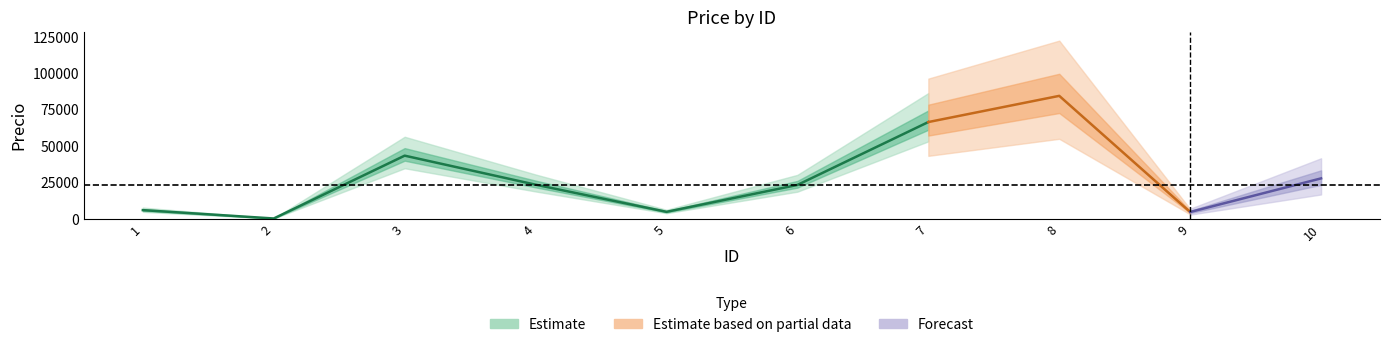

What is the difference between the values at 5 and 9?

123